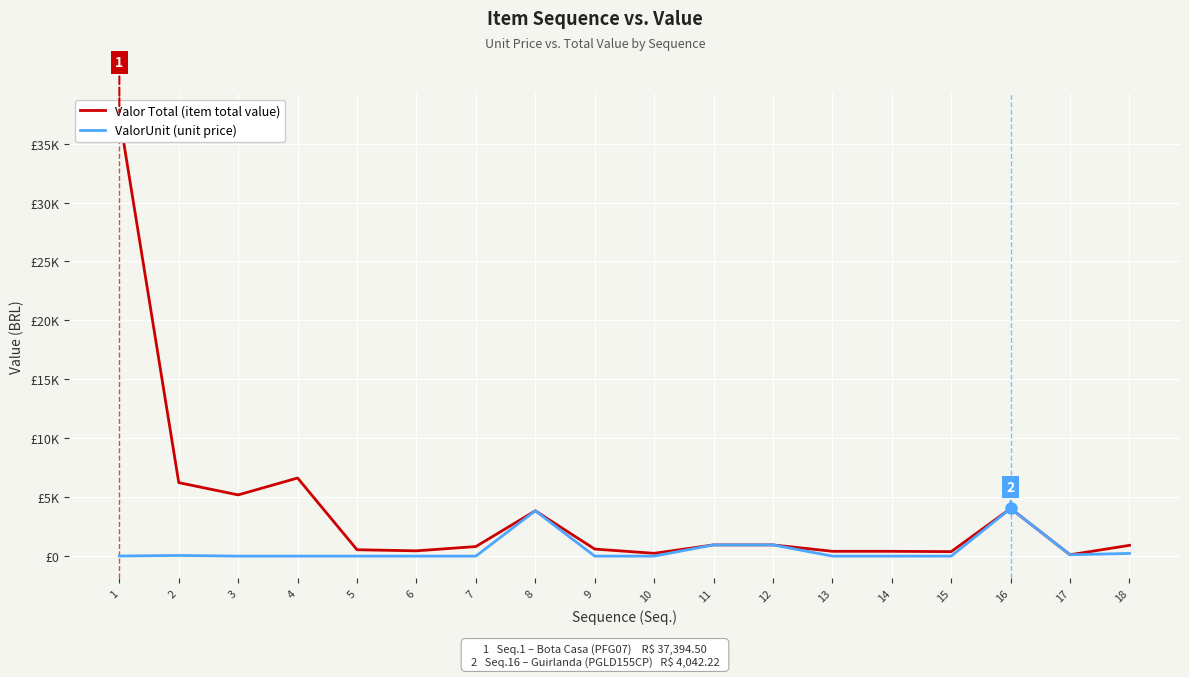

True or false: Valor Total (item total value) has more than 1 interior local peaks.

True